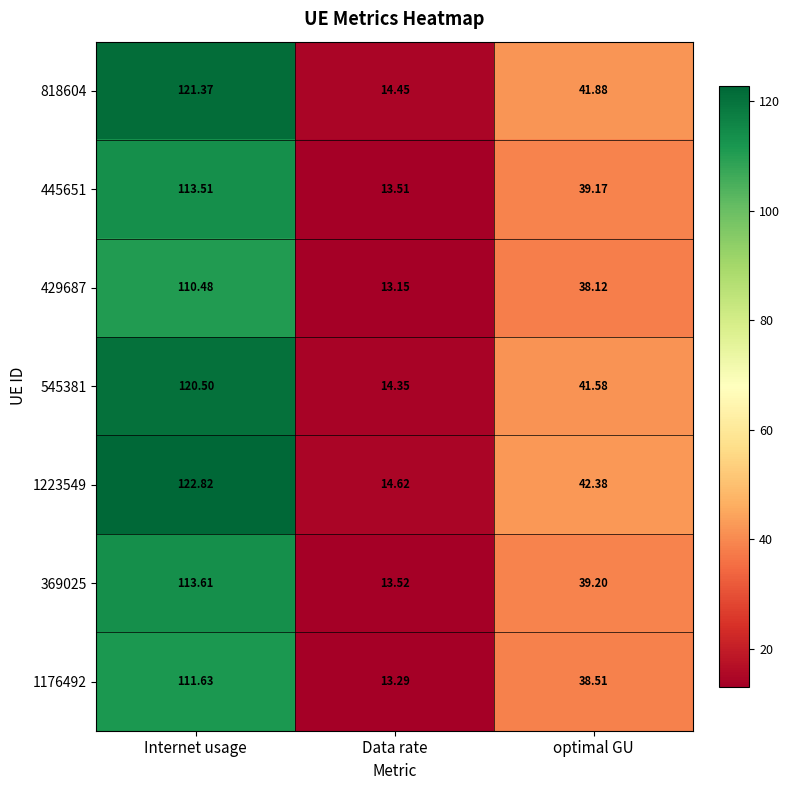

How many series are shown in this chart?

7